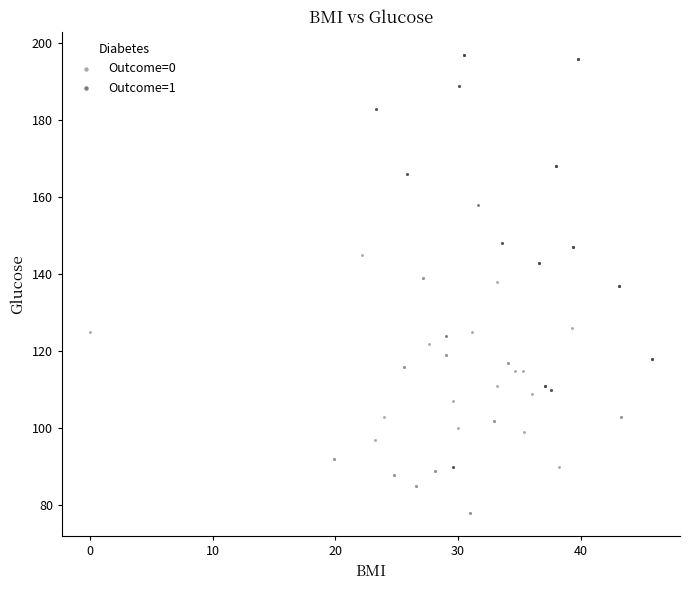

Which series contains the lowest Y value?

Outcome=0